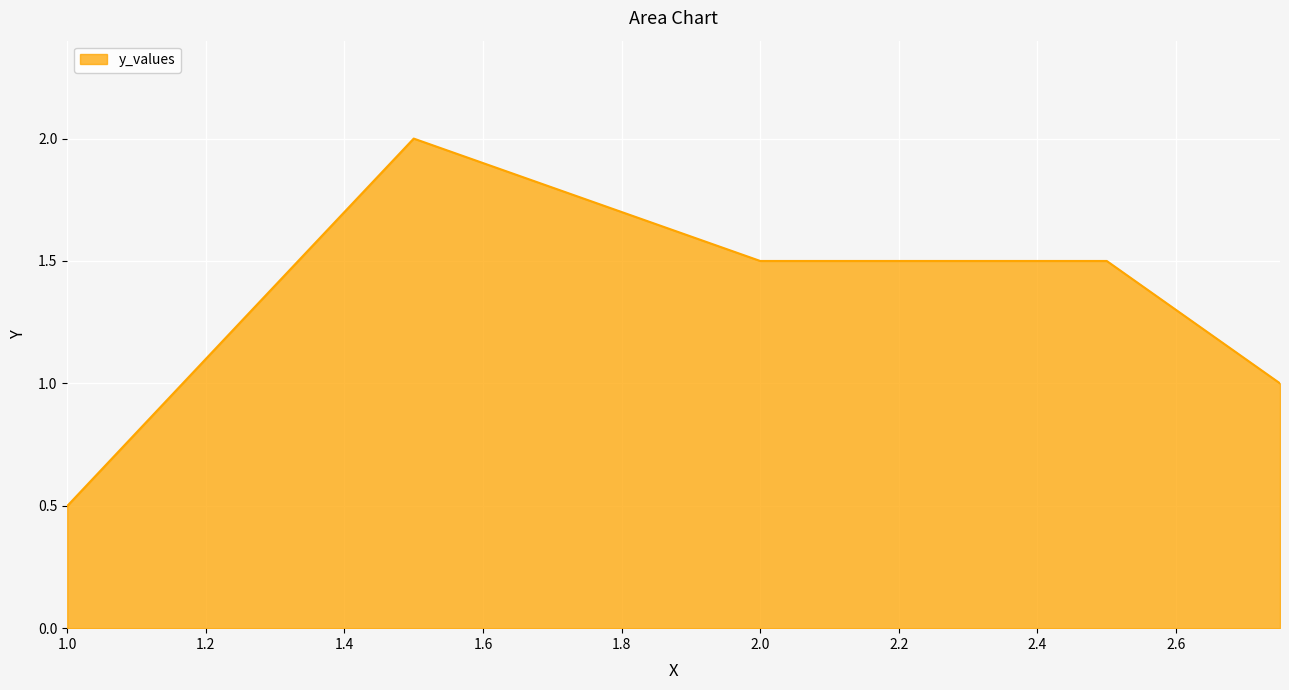

What is the difference between the second highest and minimum values?

1.3